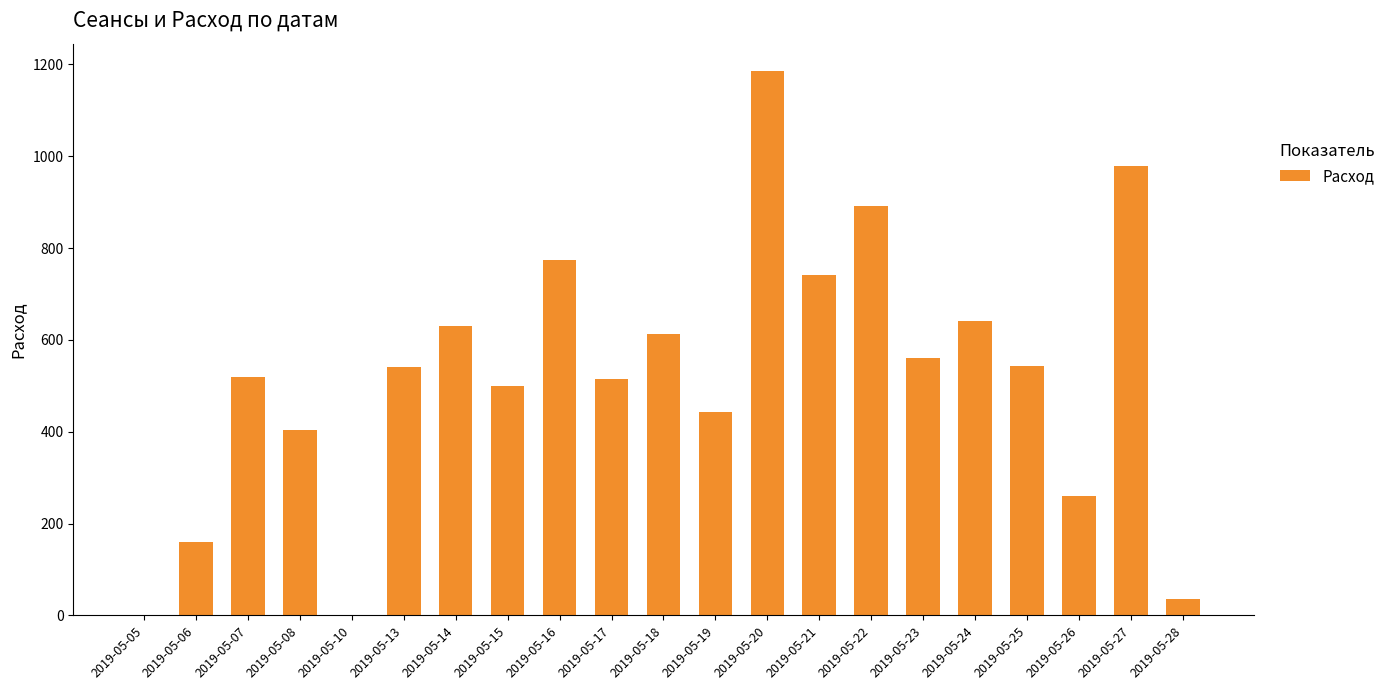

What is the sum of all values?

10935